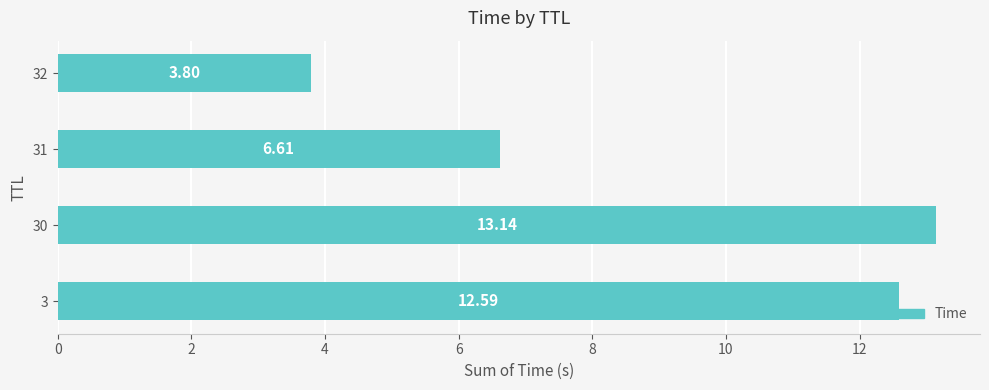

Are the bars grouped side by side (vs. stacked)?

No